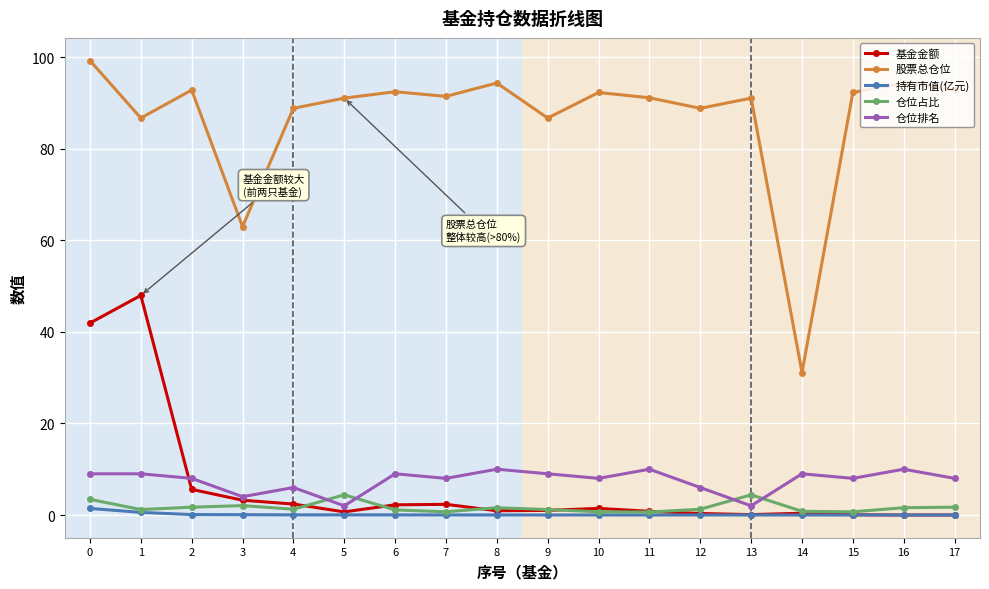

True or false: 基金金额 and 股票总仓位 cross at least once.

False